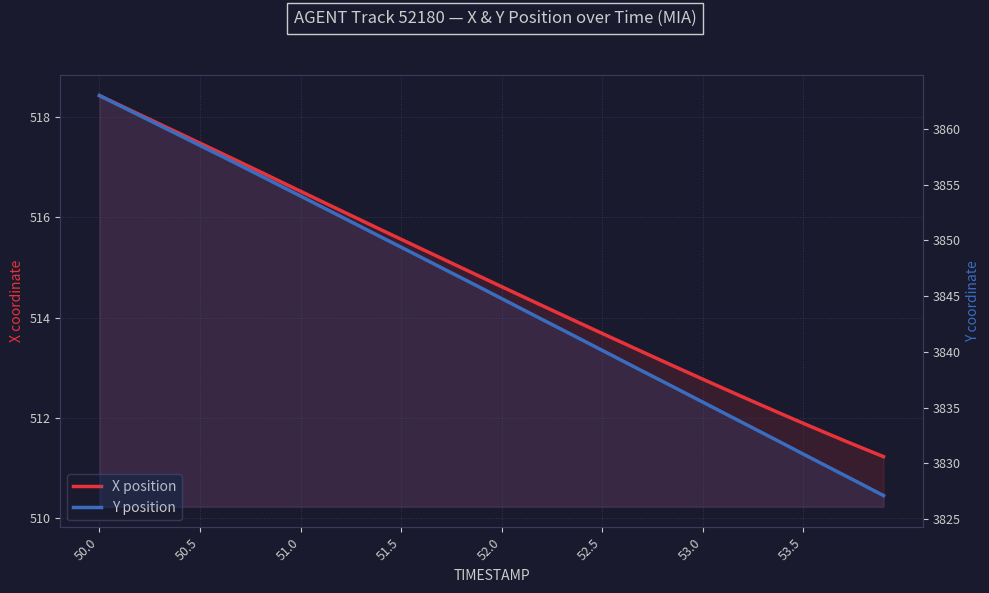

Which series has the widest spread of values?

Y position